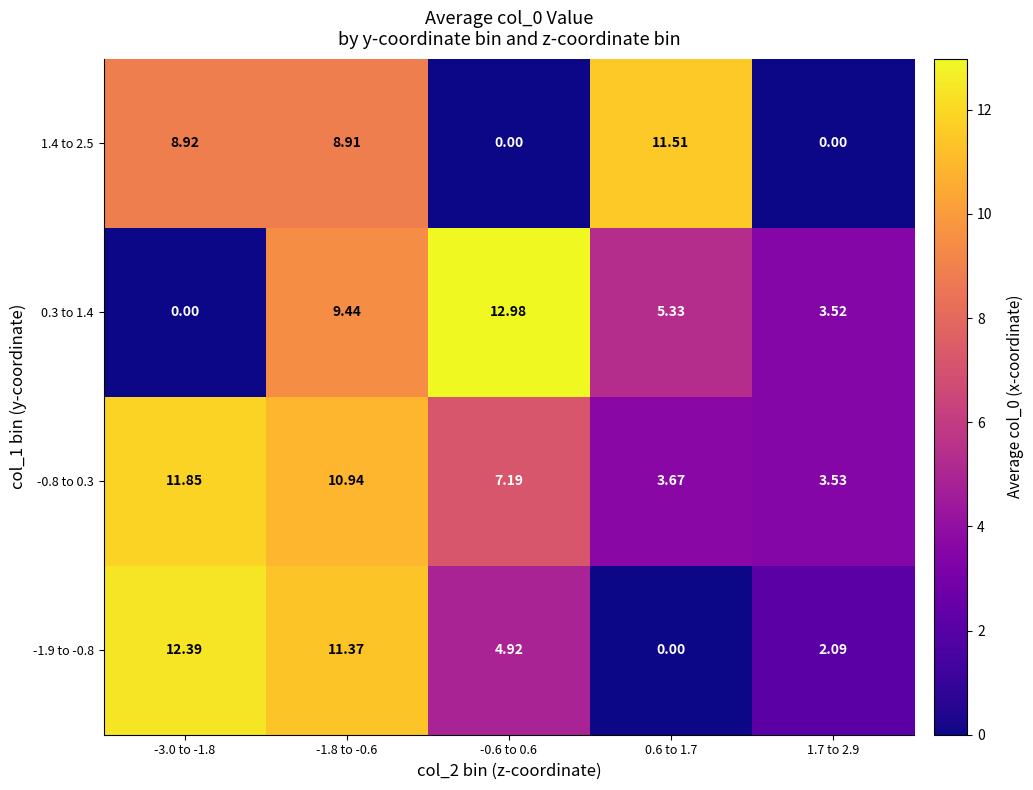

Is the value of 0.3 to 1.4 at -1.8 to -0.6 greater than the value of -1.9 to -0.8 at -3.0 to -1.8?

No